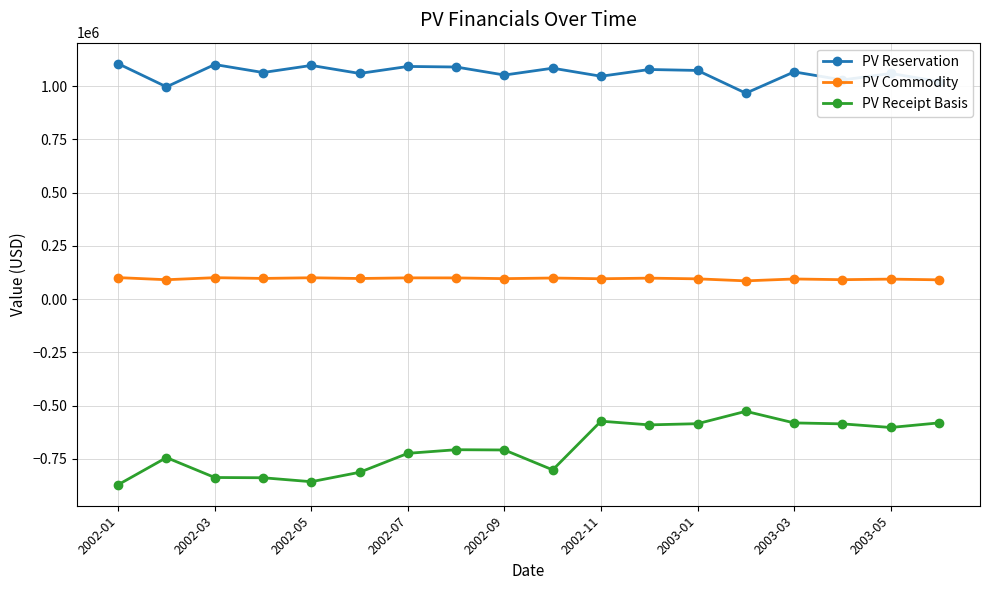

Which series has the widest spread of values?

PV Receipt Basis